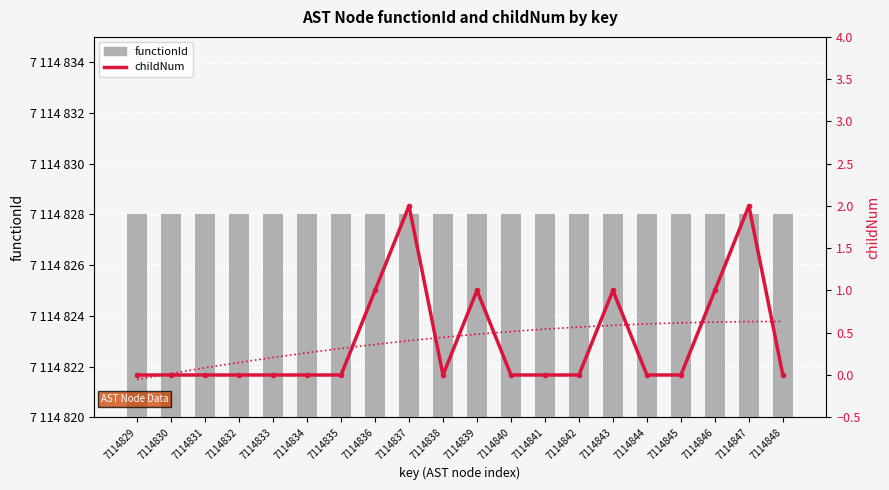

Reading left to right, list all the values displayed in this chart.

functionId: 7114828	7114828	7114828	7114828	7114828	7114828	7114828	7114828	7114828	7114828	7114828	7114828	7114828	7114828	7114828	7114828	7114828	7114828	7114828	7114828
childNum: 0	0	0	0	0	0	0	1	2	0	1	0	0	0	1	0	0	1	2	0